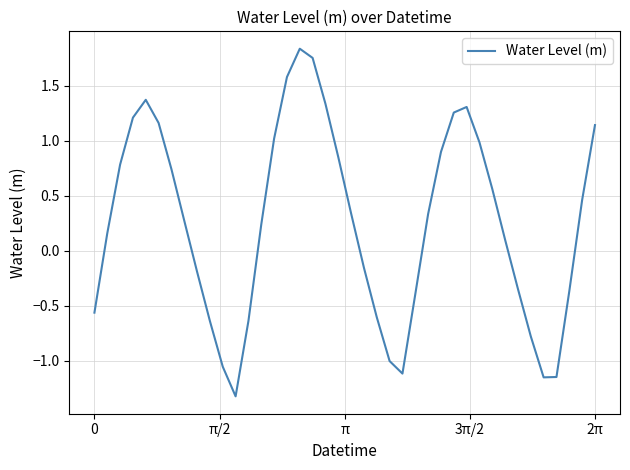

What is the minimum value shown in the chart?

-1.3